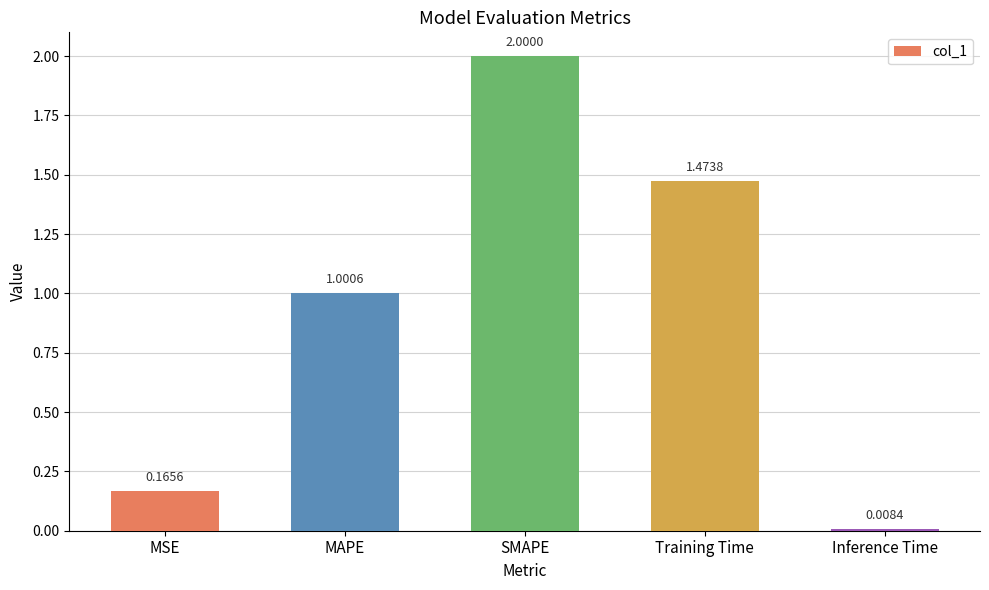

The value at SMAPE is 3.5. True or false?

False